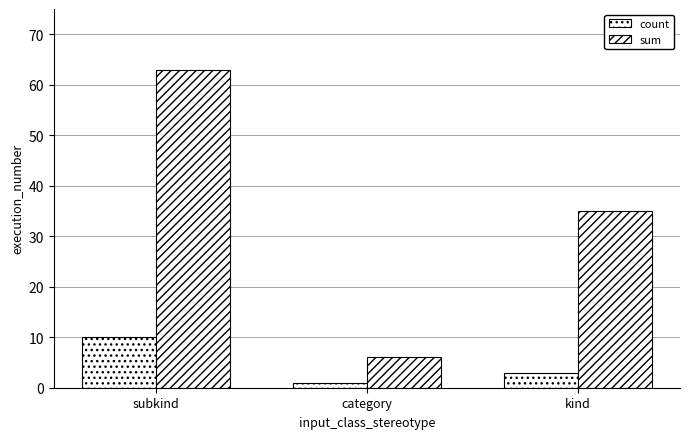

What is the difference between the maximum and minimum values in the sum series?

57